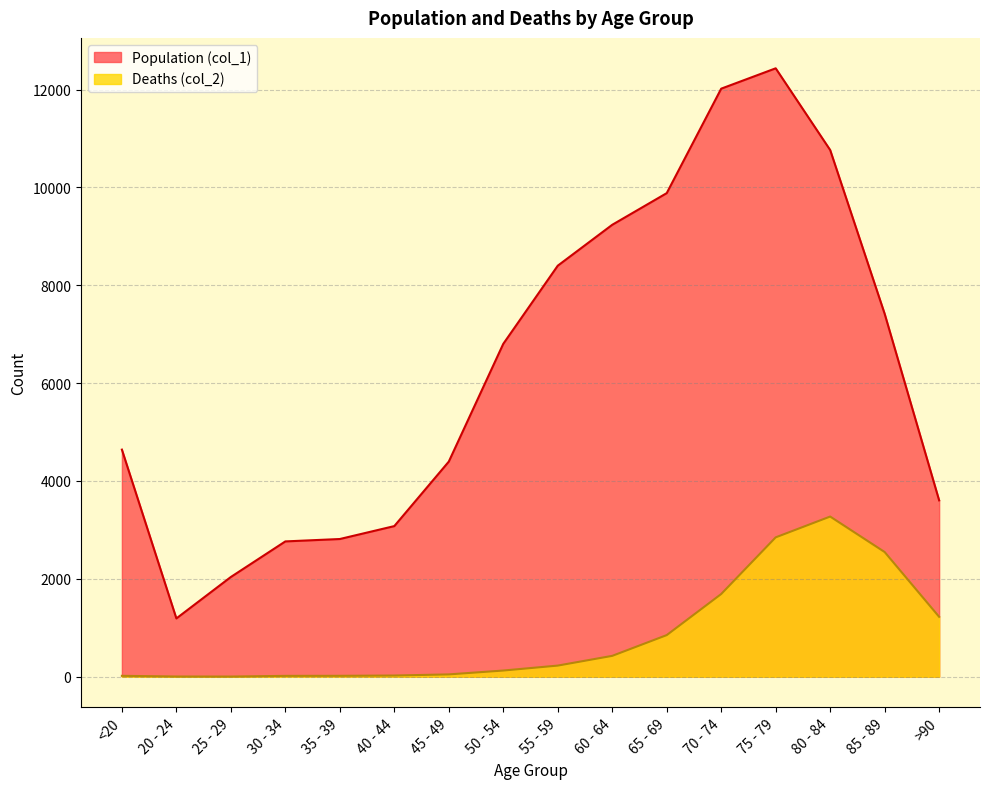

Count the number of categories in the chart.

16